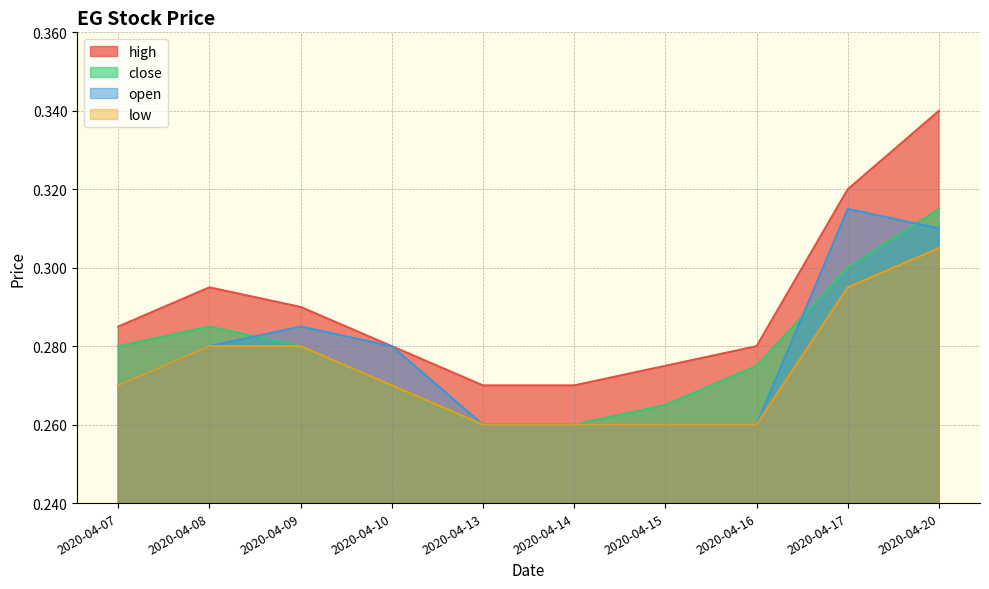

What is the value of the close point at the 5th from the left?

0.3